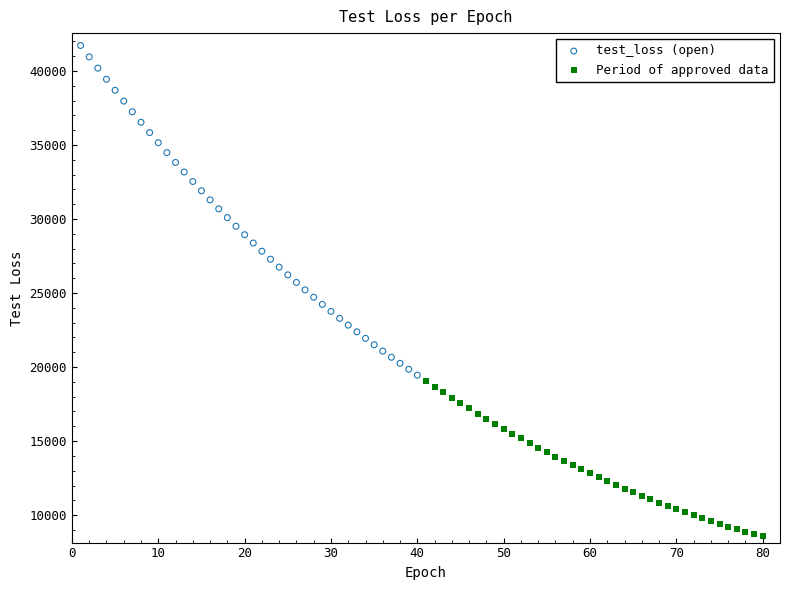

Which series contains the highest Y value?

test_loss (open)